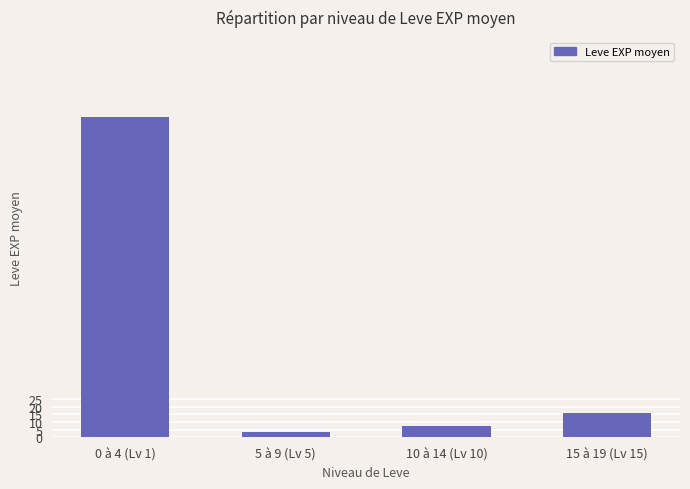

Are the bars grouped side by side (vs. stacked)?

No